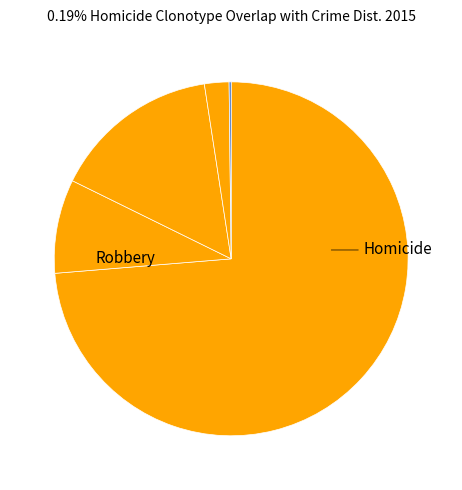

How many slices are in this pie chart?

5